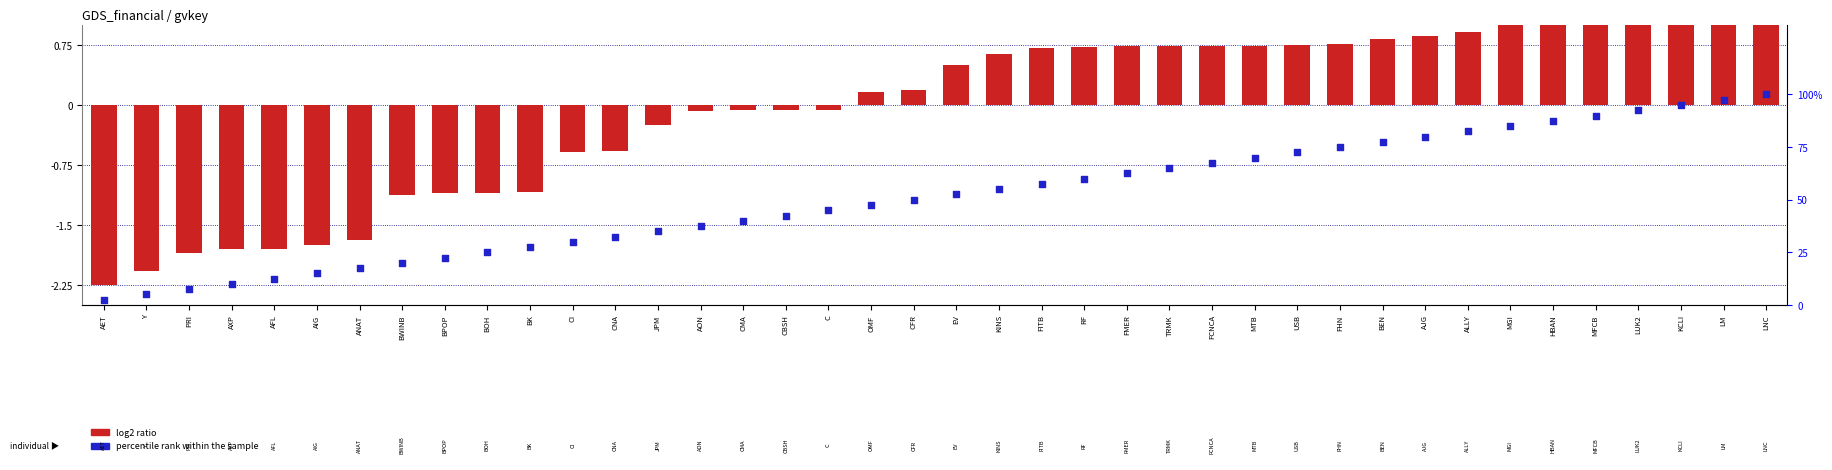

What is the total value across all series at C?

44.9